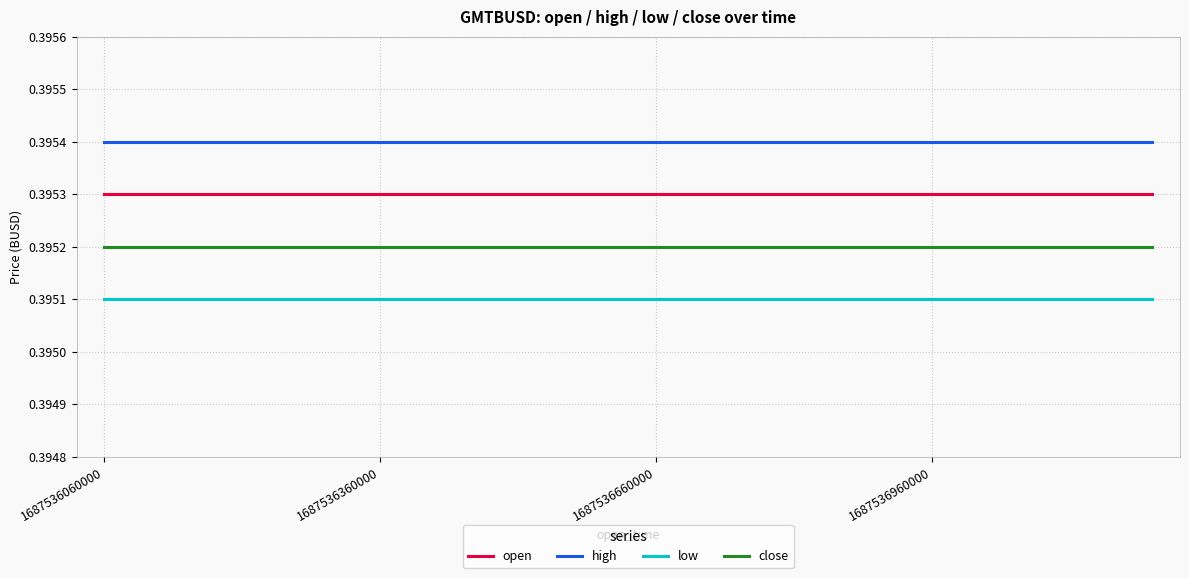

At how many categories does at least one series exceed 0?

20